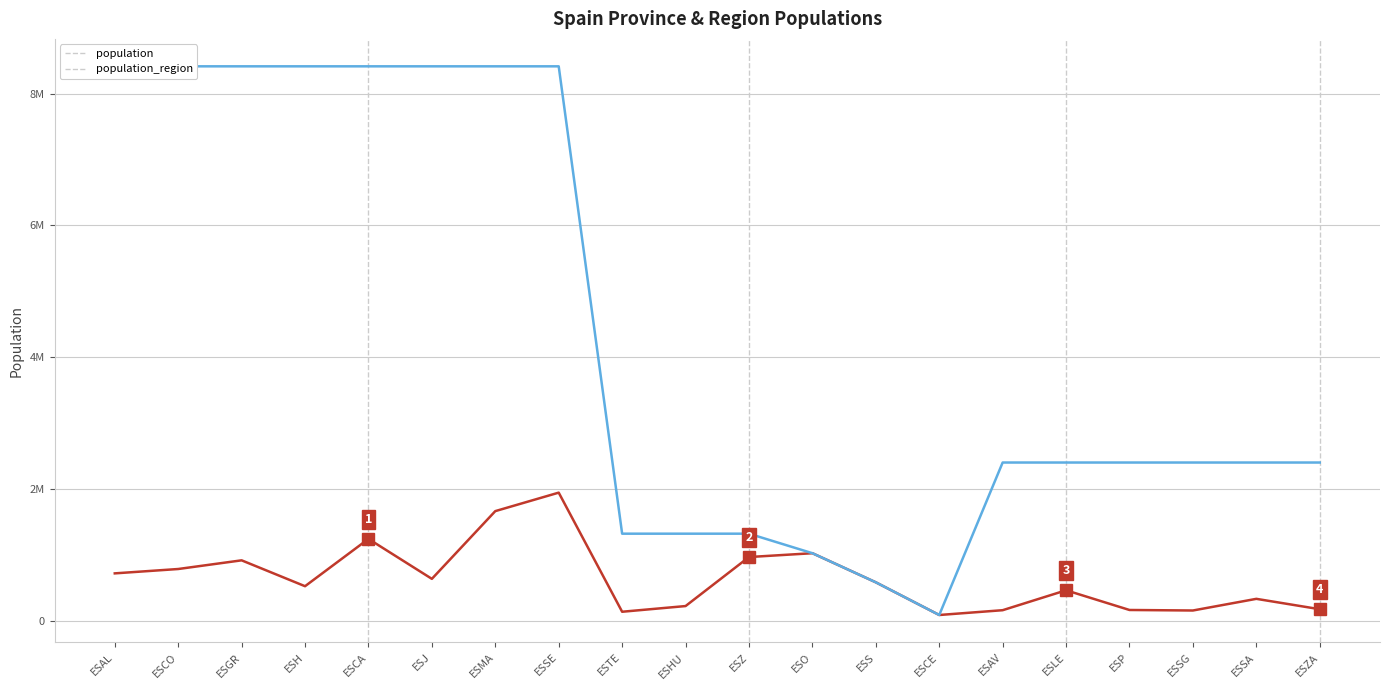

At which category is the sum across all series the highest?

ESSE